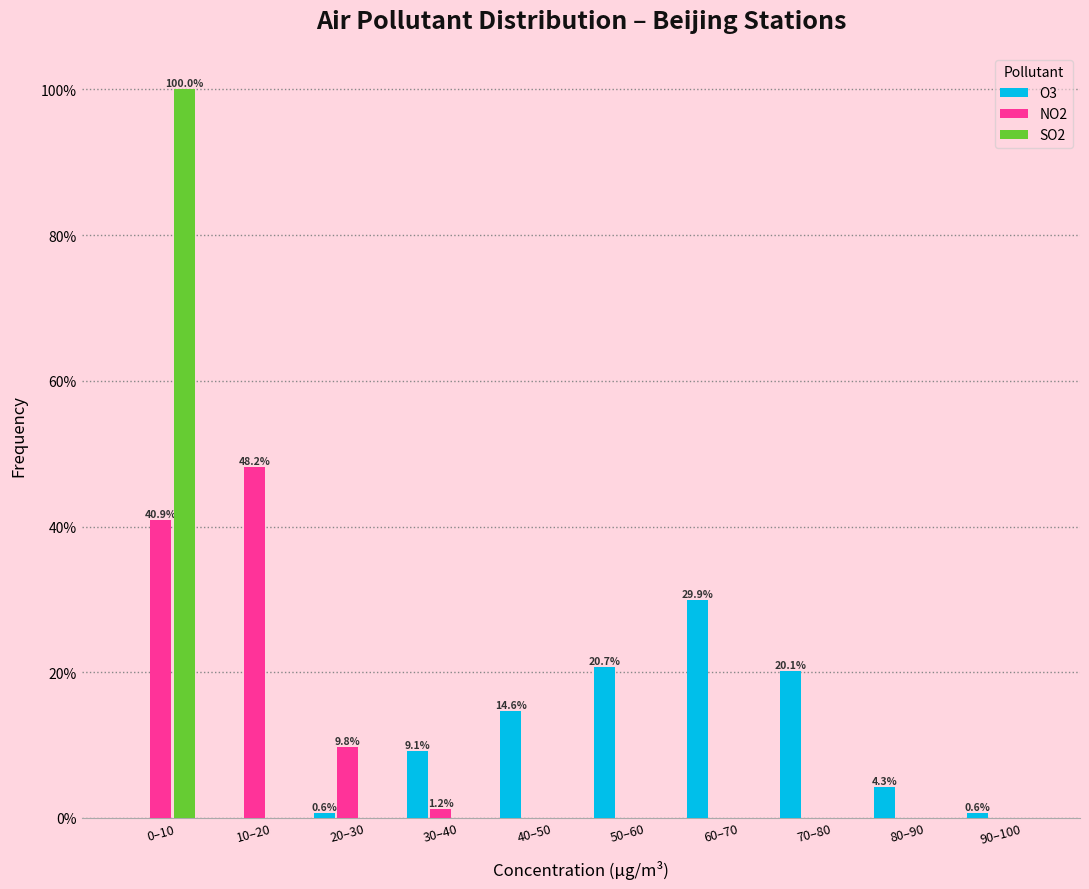

Reading left to right, what are all the values shown in this chart?

O3: 0–10=0.0	10–20=0.0	20–30=0.6	30–40=9.1	40–50=14.6	50–60=20.7	60–70=29.9	70–80=20.1	80–90=4.3	90–100=0.6
NO2: 0–10=40.9	10–20=48.2	20–30=9.8	30–40=1.2	40–50=0.0	50–60=0.0	60–70=0.0	70–80=0.0	80–90=0.0	90–100=0.0
SO2: 0–10=100.0	10–20=0.0	20–30=0.0	30–40=0.0	40–50=0.0	50–60=0.0	60–70=0.0	70–80=0.0	80–90=0.0	90–100=0.0